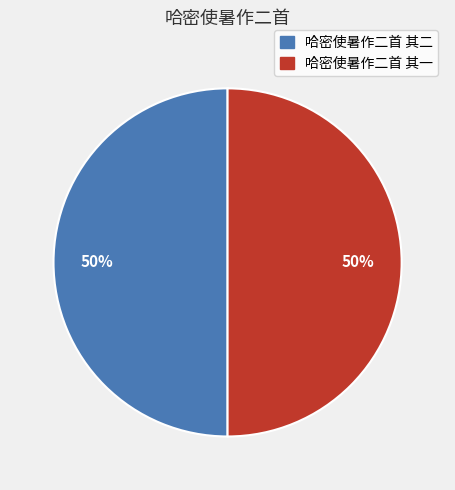

Approximately how many times larger is the value at 哈密使暑作二首 其一 compared to 哈密使暑作二首 其二?

1.0